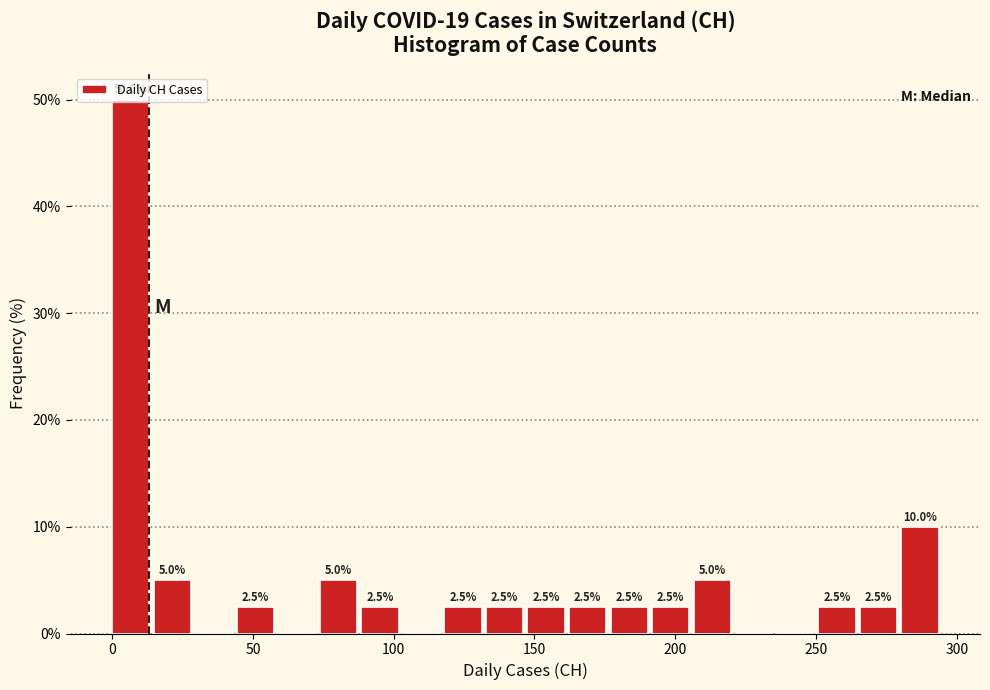

Read against the x-axis, roughly where is the centre of the tallest bar?

5